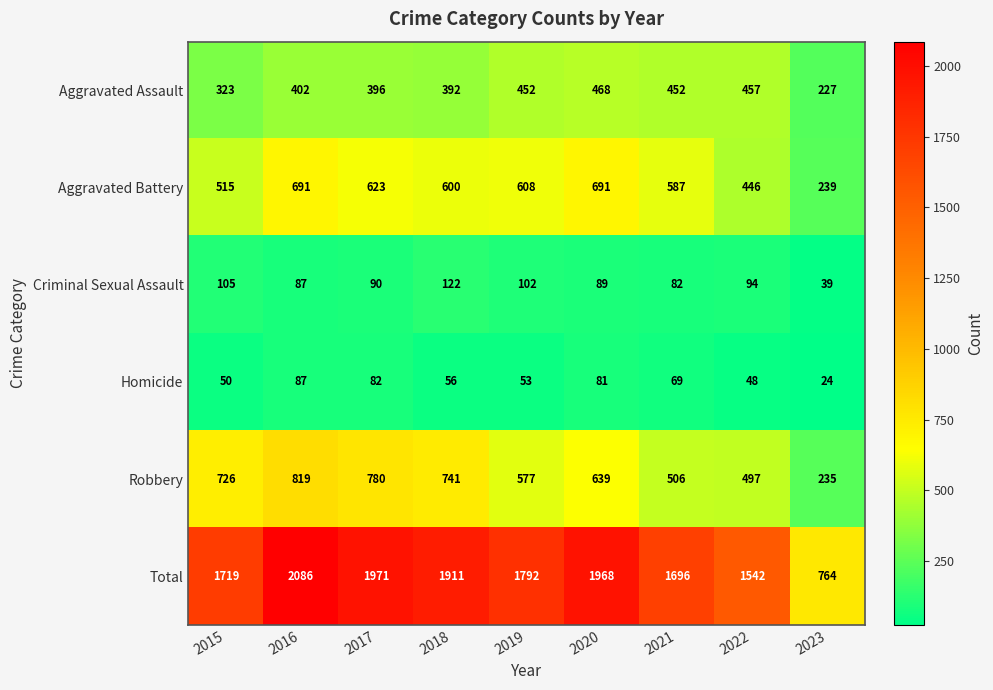

The value of Total at 2020 is 1968. True or false?

True